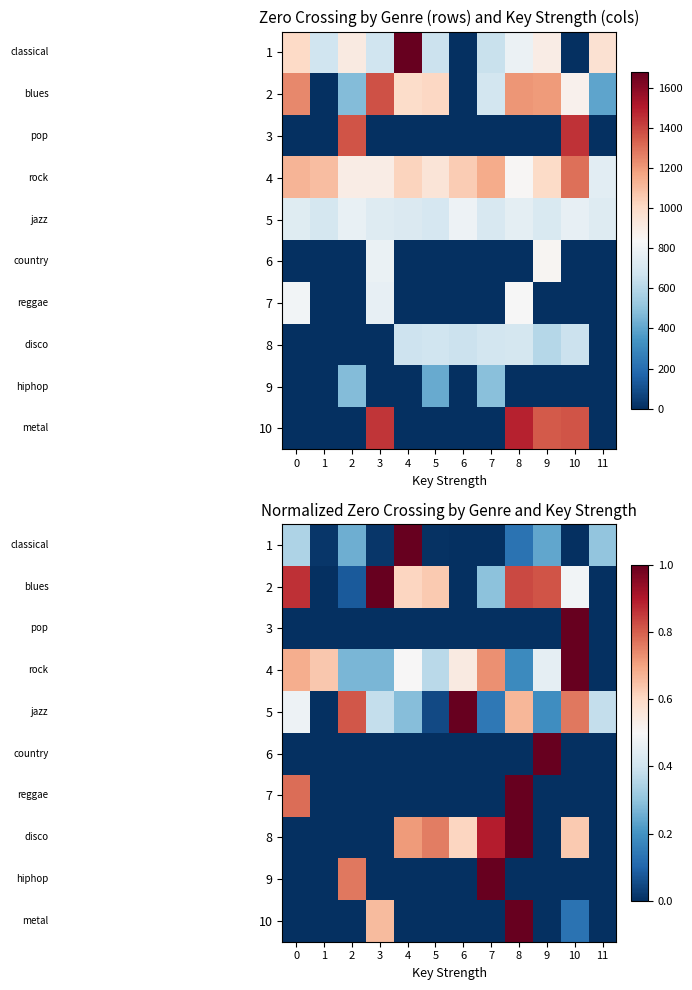

Is the value of 10 at 8 greater than the value of 4 at 9?

Yes